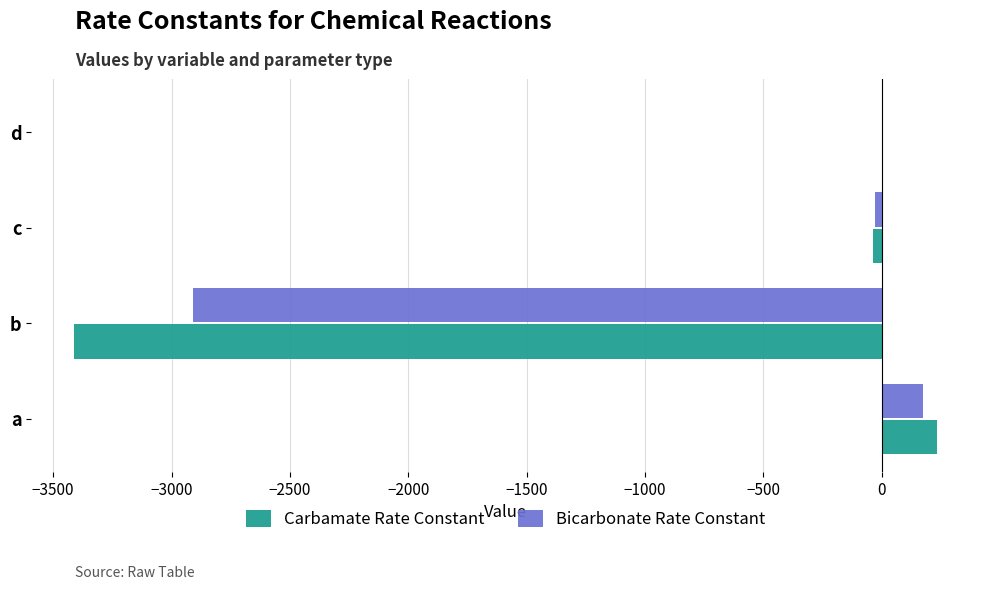

How many series are shown in this chart?

2